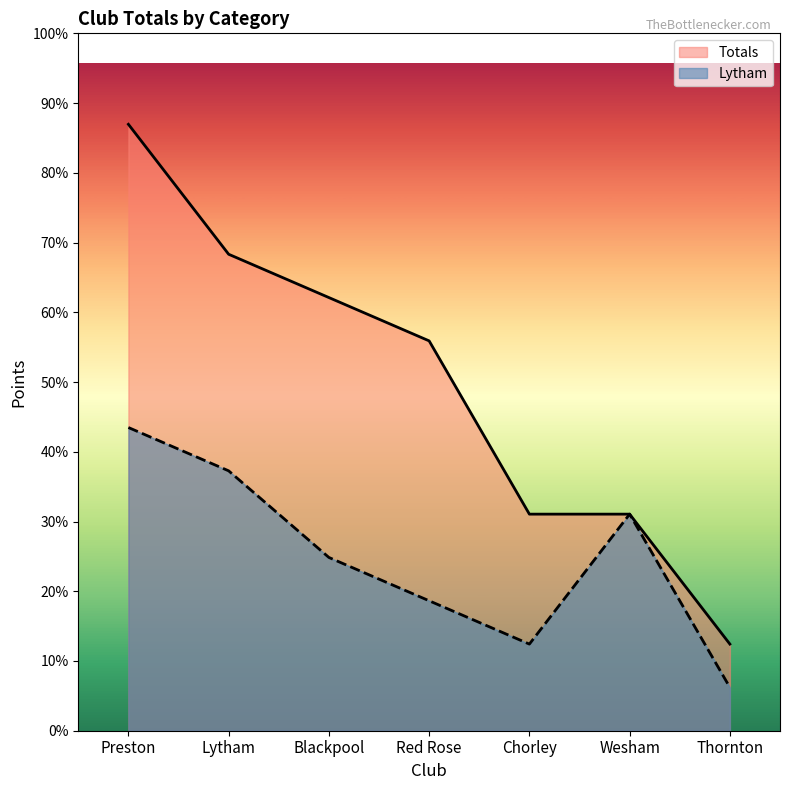

Which series changed the most between Red Rose and Thornton?

Totals